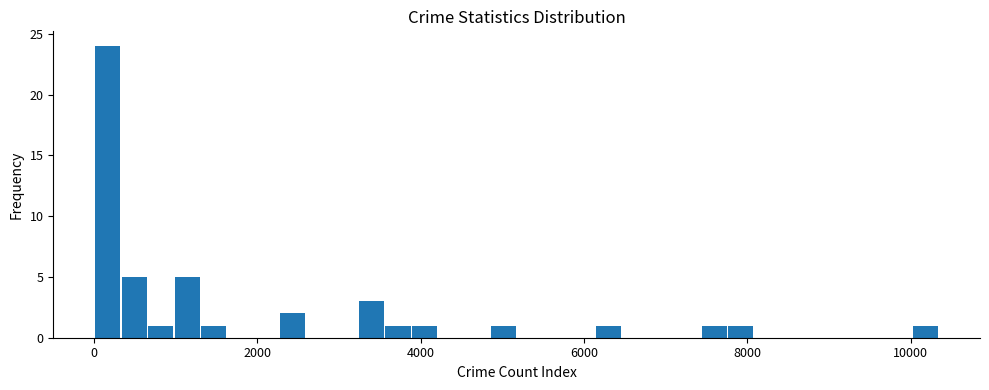

Read against the x-axis, roughly where is the centre of the tallest bar?

200